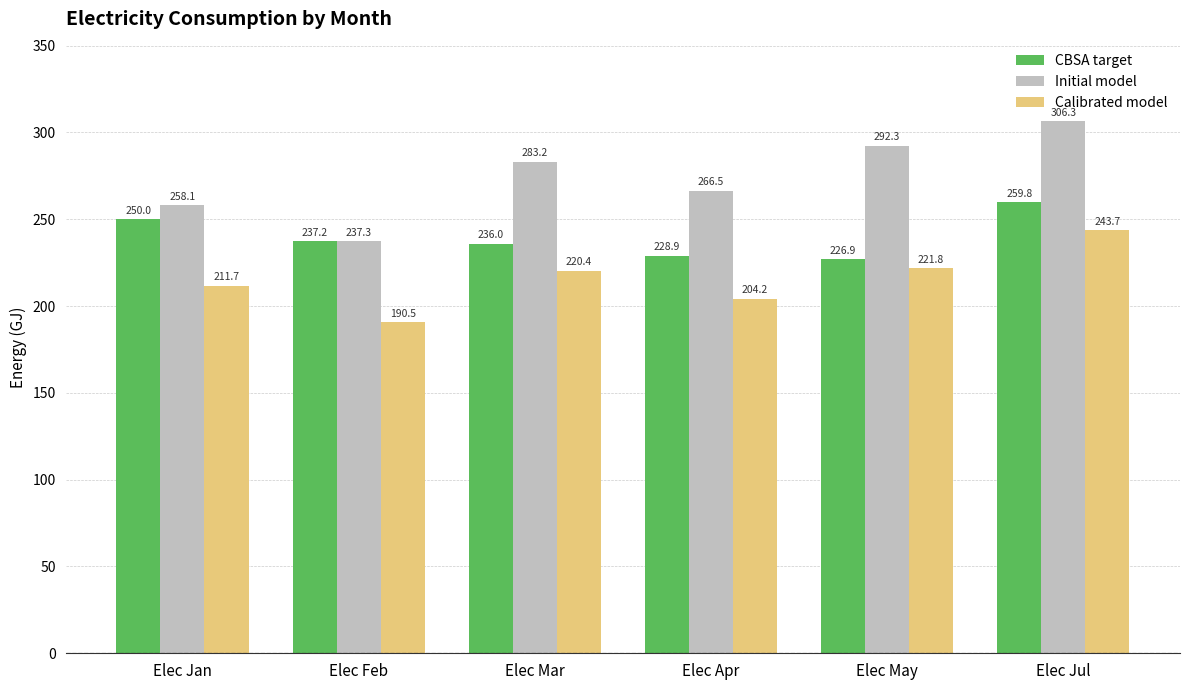

Reading right to left, what are all the values shown in this chart?

CBSA target: 259.8	226.9	228.9	236.0	237.2	250.0
Initial model: 306.3	292.3	266.5	283.2	237.3	258.1
Calibrated model: 243.7	221.8	204.2	220.4	190.5	211.7